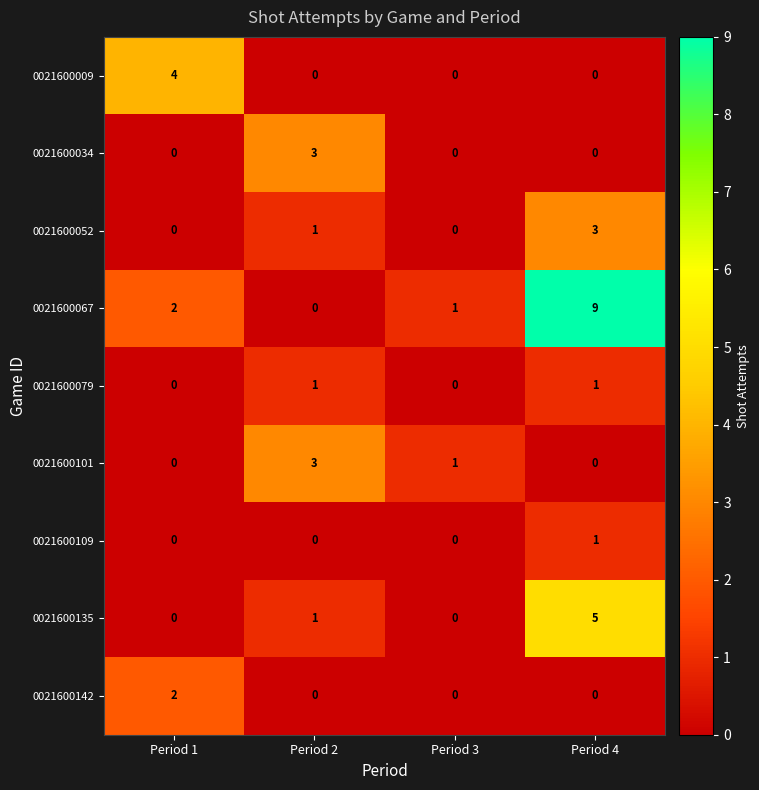

At which category is the sum across all series the highest?

Period 4